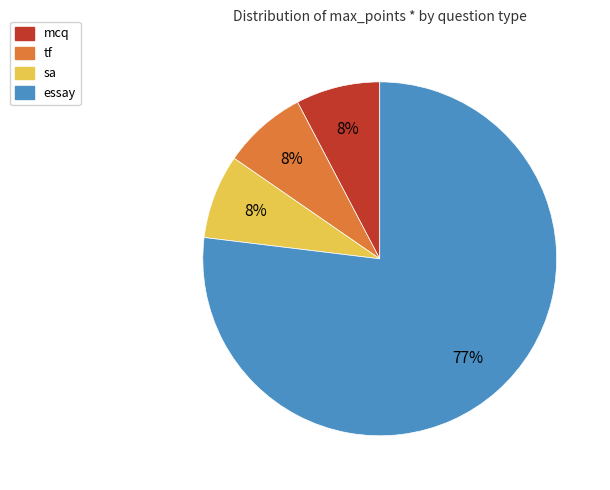

Does any single category account for the majority?

Yes